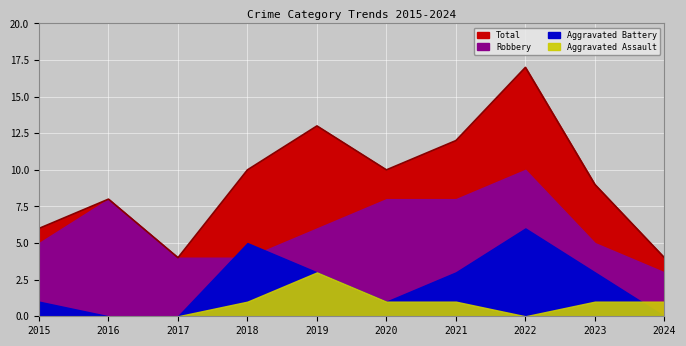

At which category is the sum across all series the highest?

2022